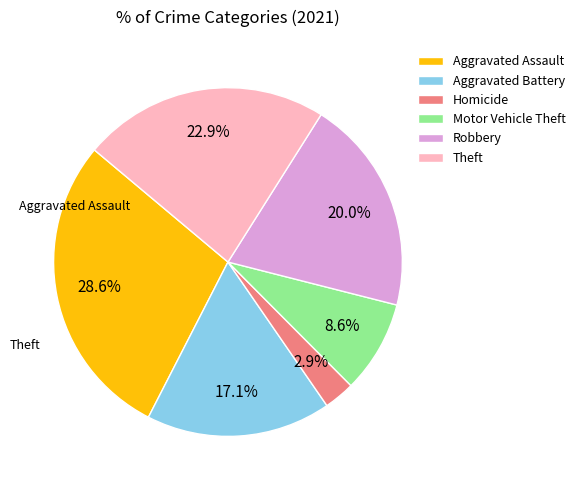

What portion of the pie excludes Motor Vehicle Theft?

91.4%